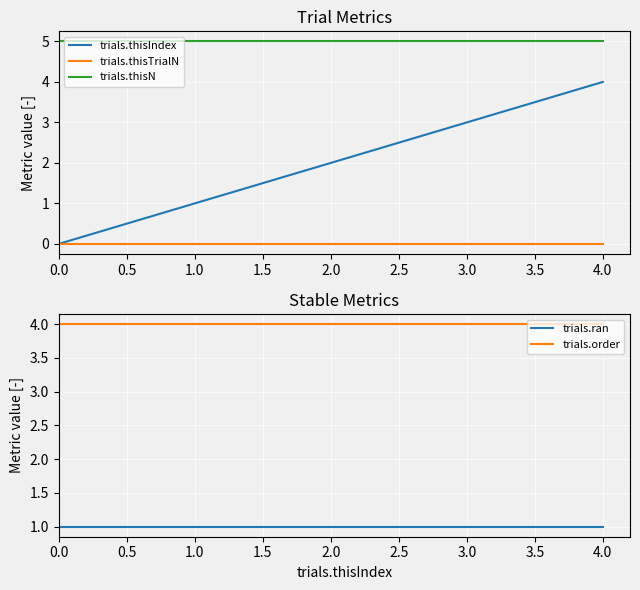

The trials.thisN series shows 7 at 2.0. True or false?

False